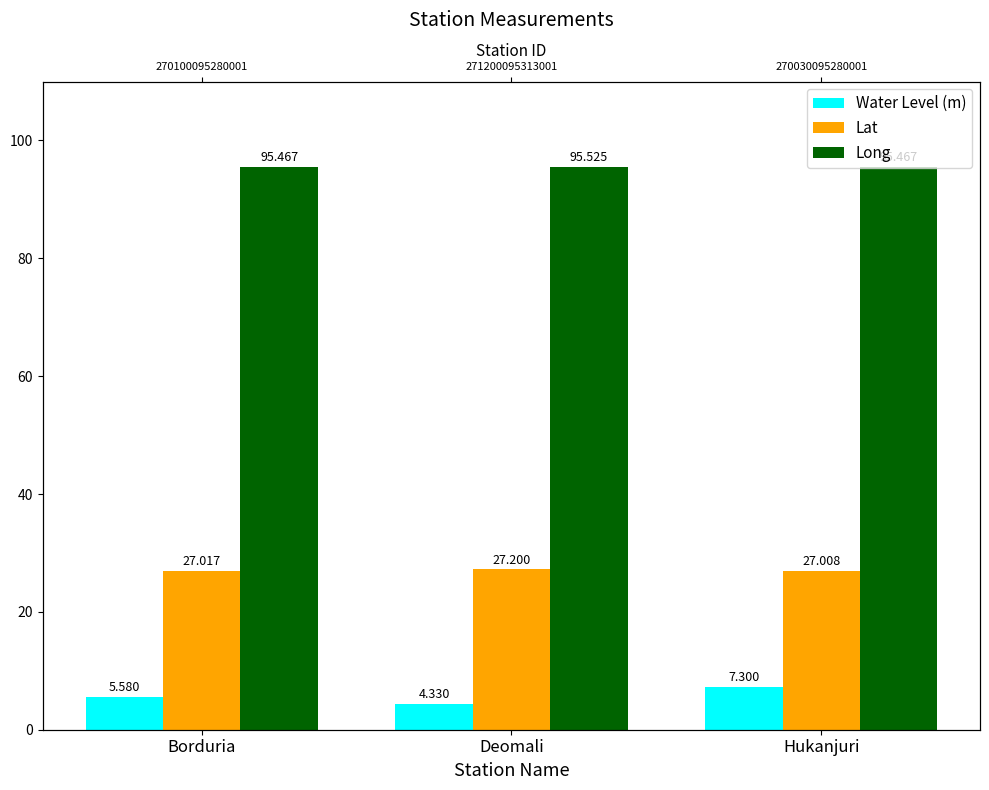

Are the bars horizontal?

No